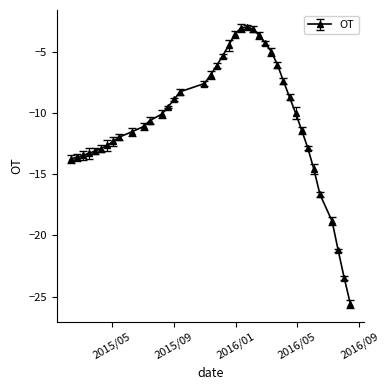

What is the maximum value shown in the chart?

-3.0